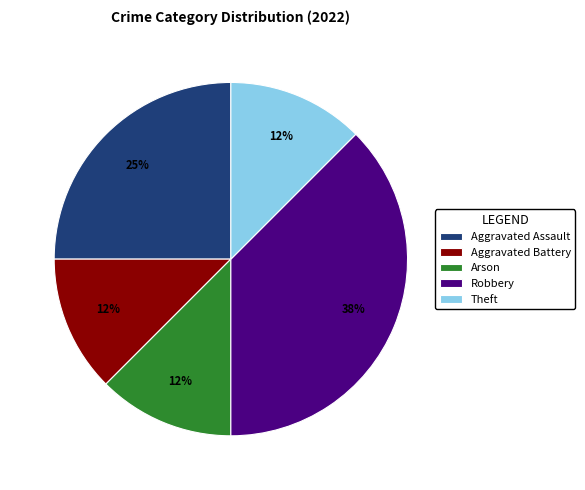

Is there any slice that represents more than half of the pie?

No